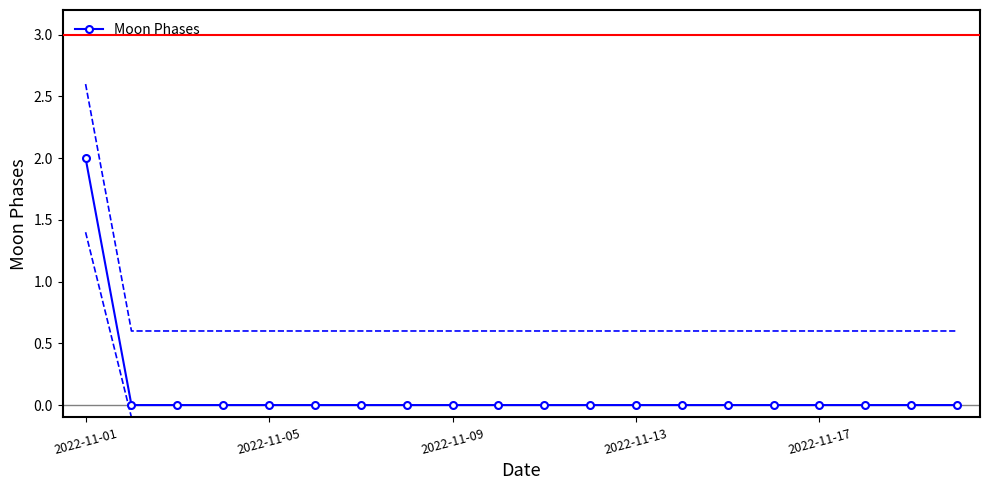

Which has a higher value, 12 or 19?

12